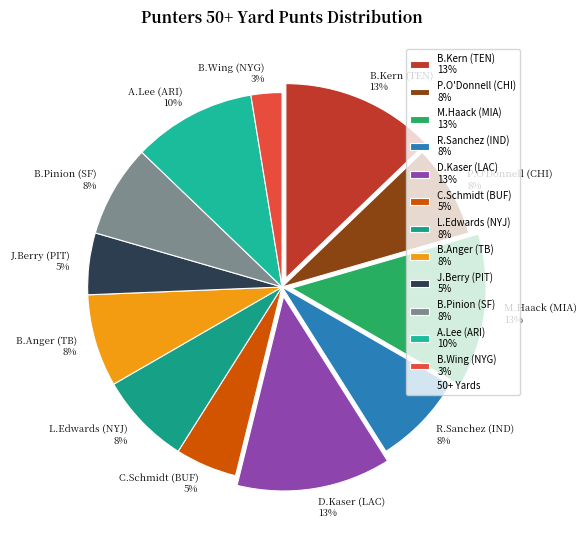

Is the sum of B.Anger (TB) 8% and A.Lee (ARI) 10% greater than half?

No